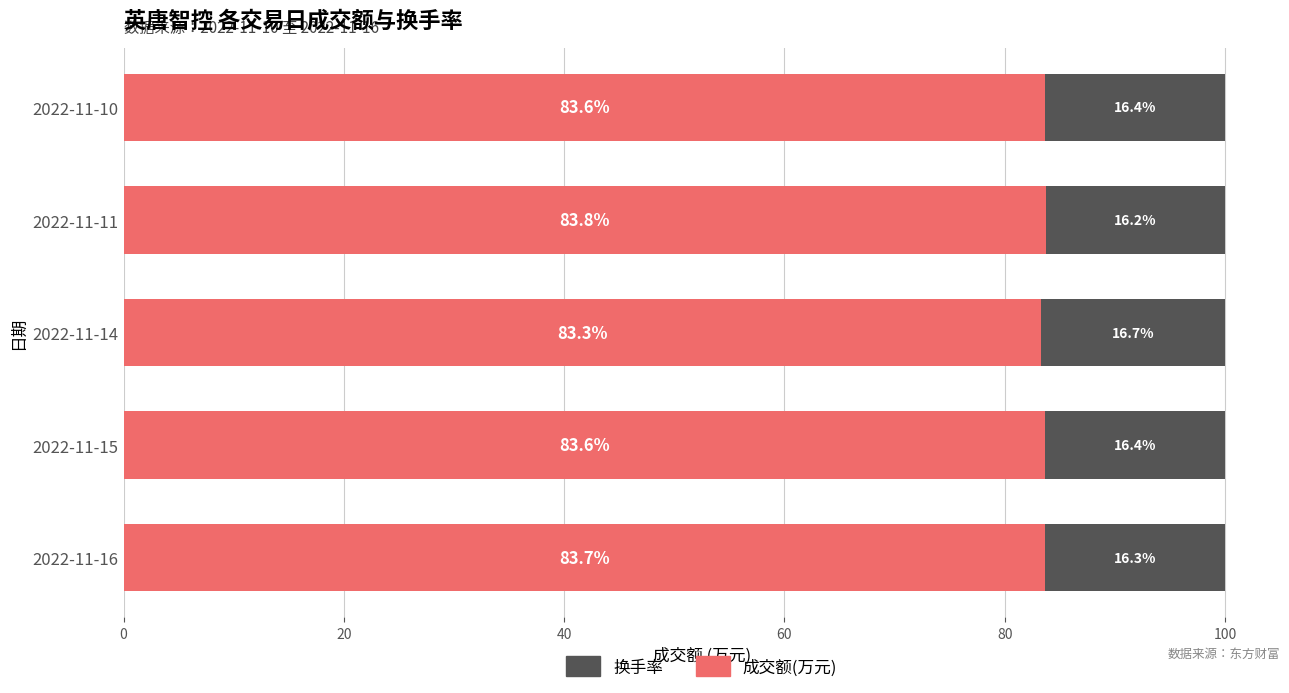

At which label does 成交额(万元) reach its peak?

2022-11-11